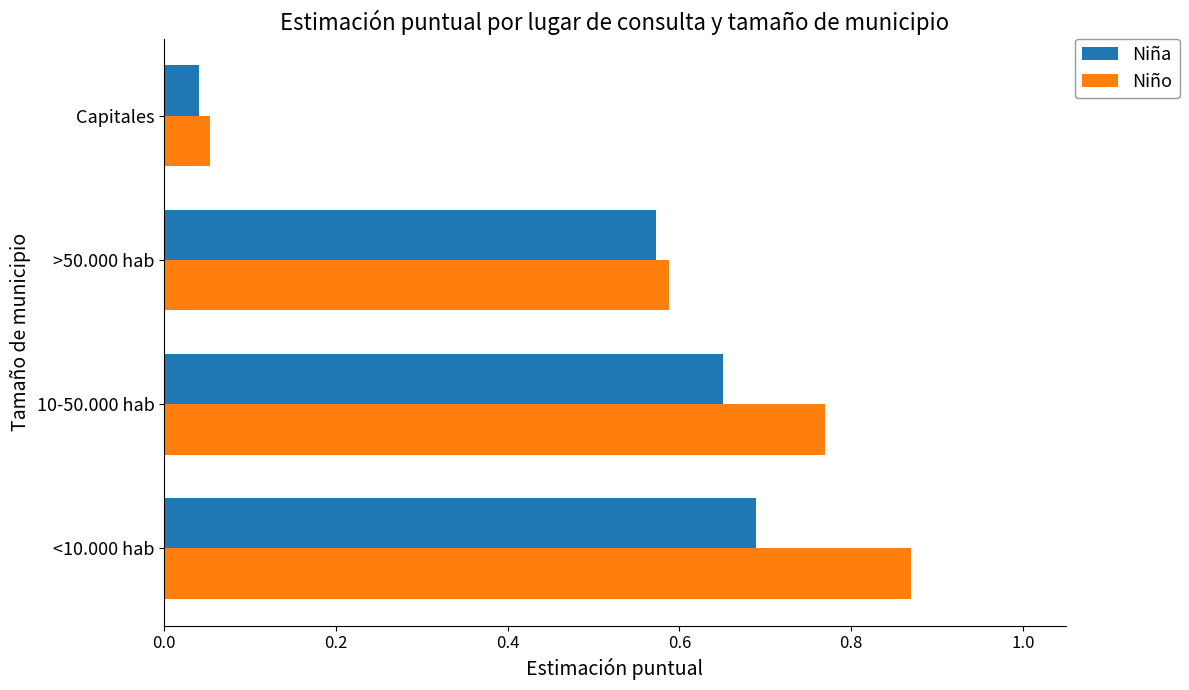

Where is Niño nearest to the value 0?

Capitales